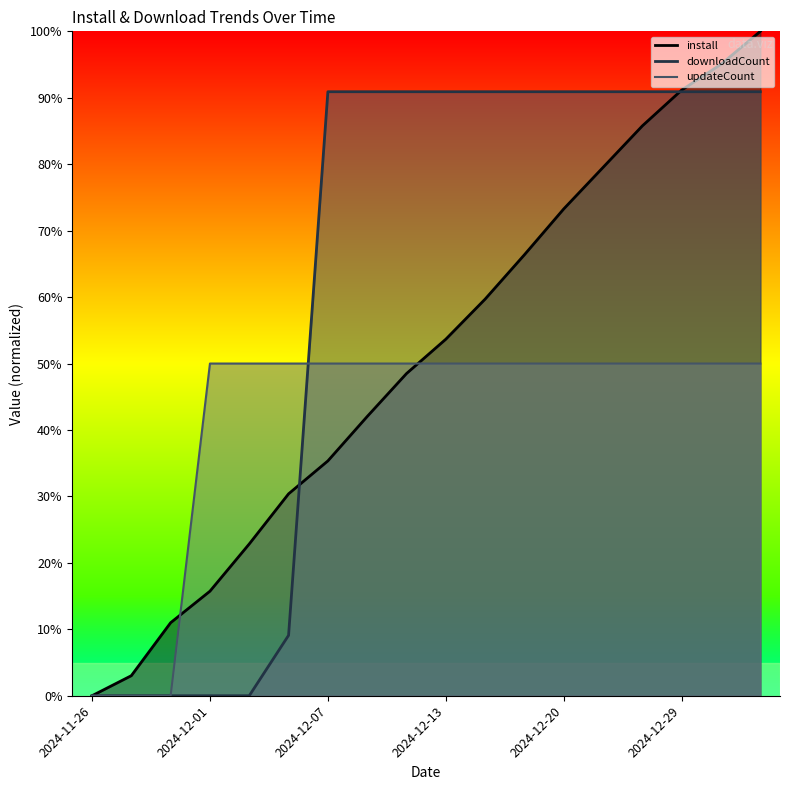

How many data points in downloadCount are less than 90?

6